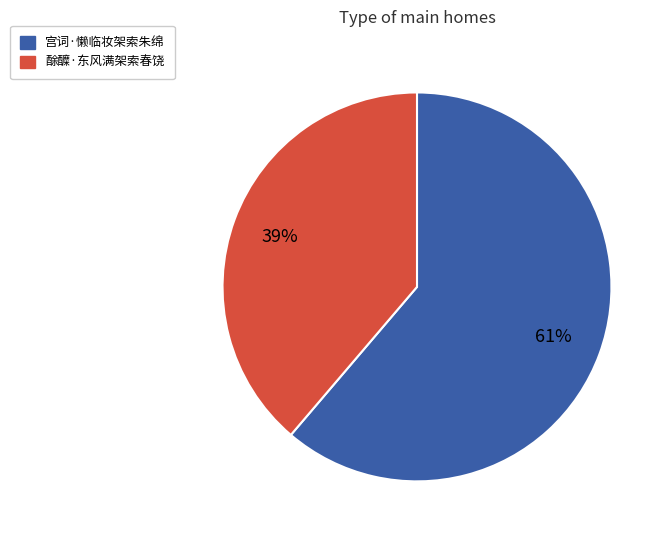

Combined, do 酴醾·东风满架索春饶 and 宫词·懒临妆架索朱绵 account for over 50%?

Yes